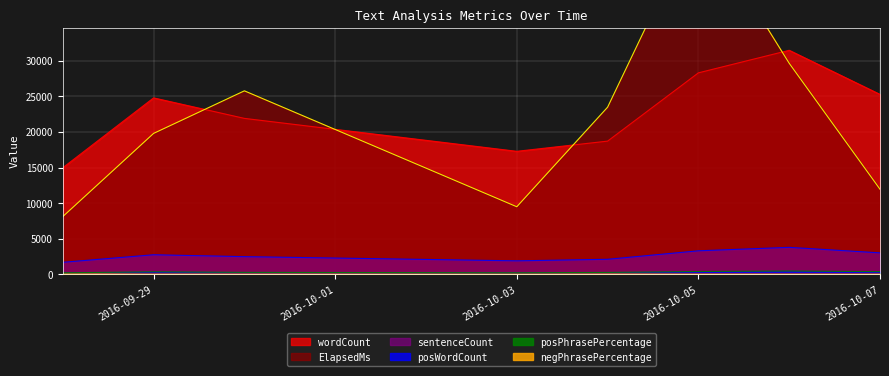

Is the value of wordCount at 2016-10-03 greater than the value of posWordCount at 2016-10-03?

Yes